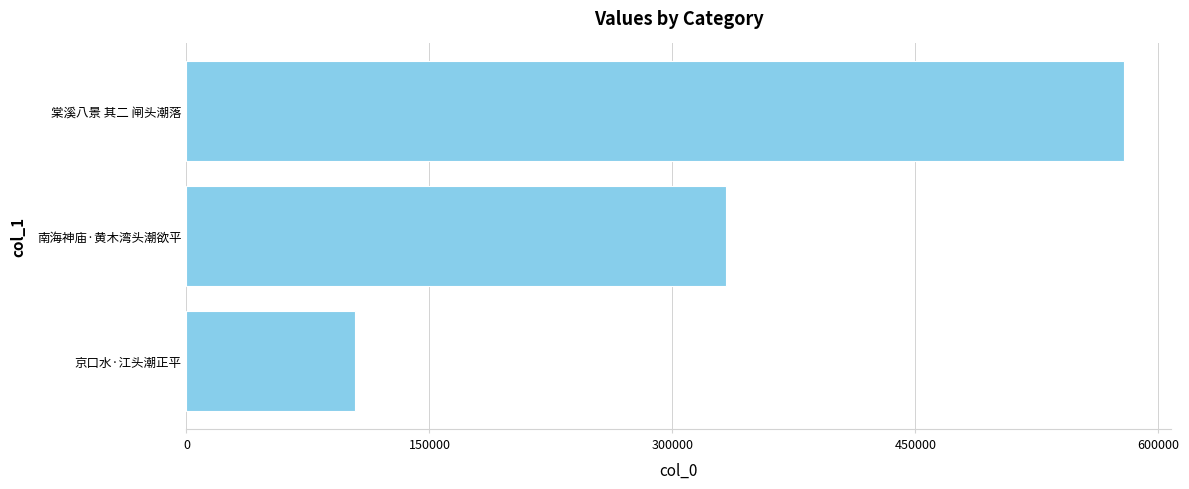

How many categories are shown in the chart?

3